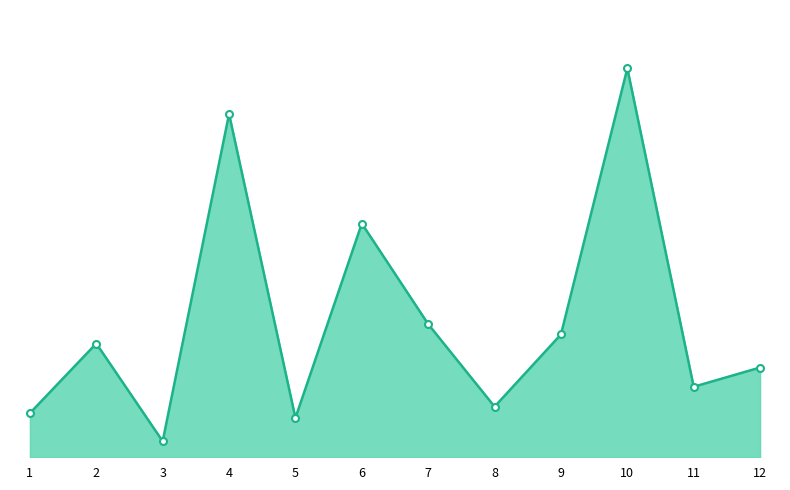

Between 11 and 7, which is larger?

7